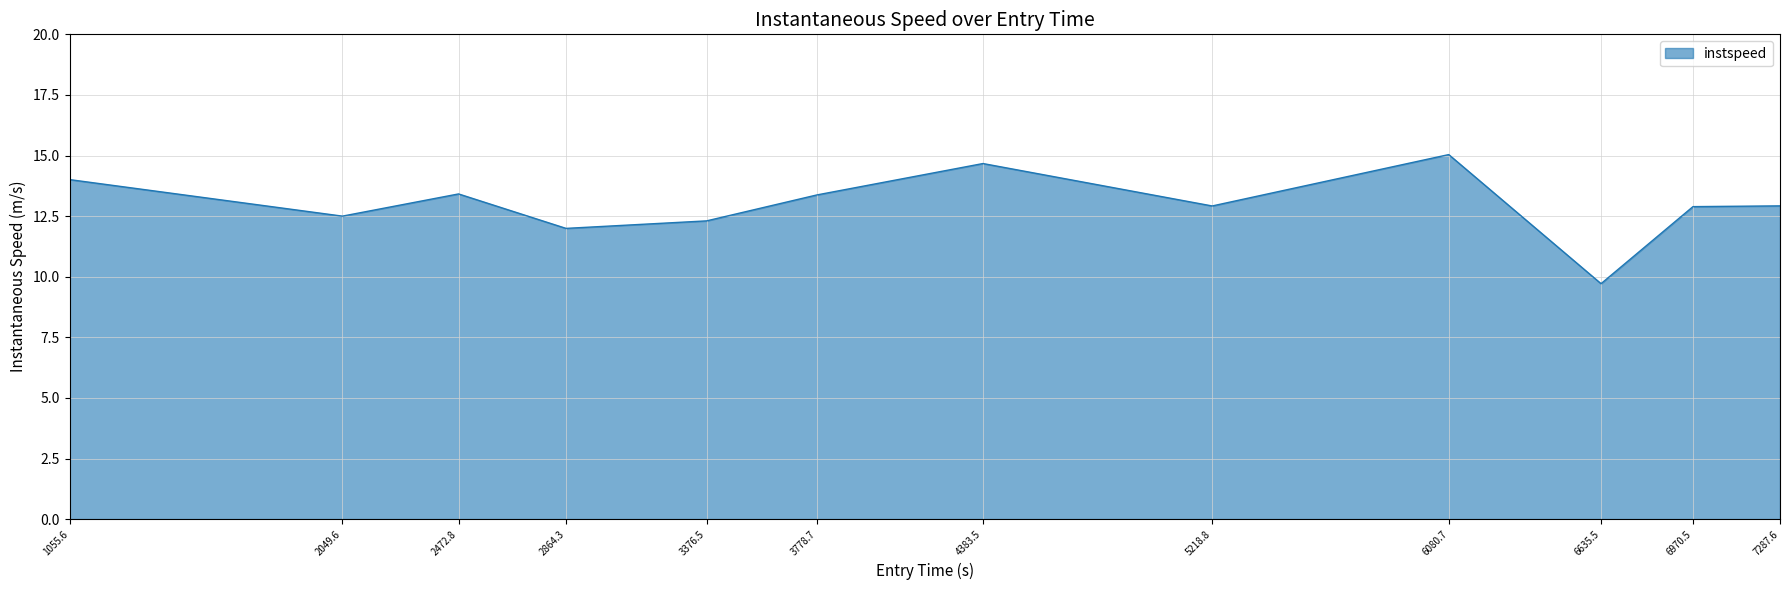

What is the difference between the maximum and minimum values?

5.3